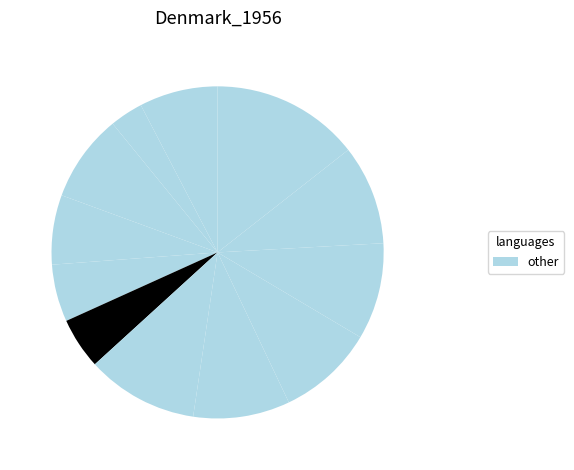

How many slices are in this pie chart?

12